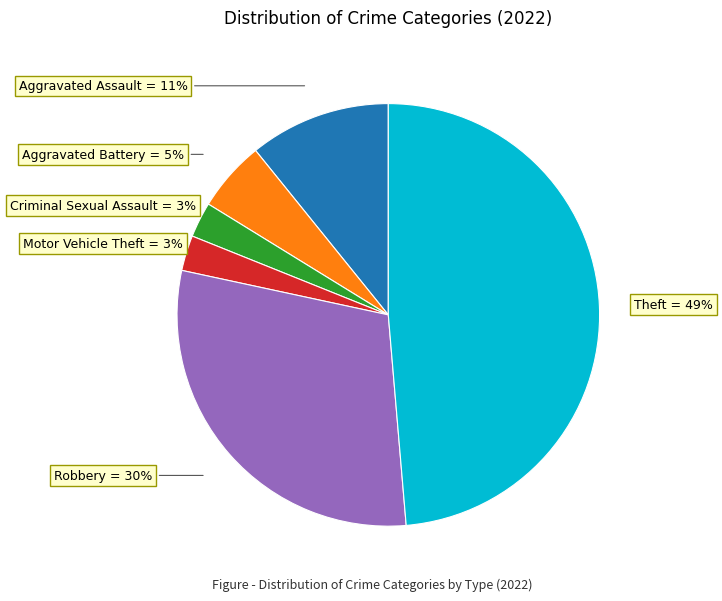

The Theft slice represents 49% of the pie. True or false?

True